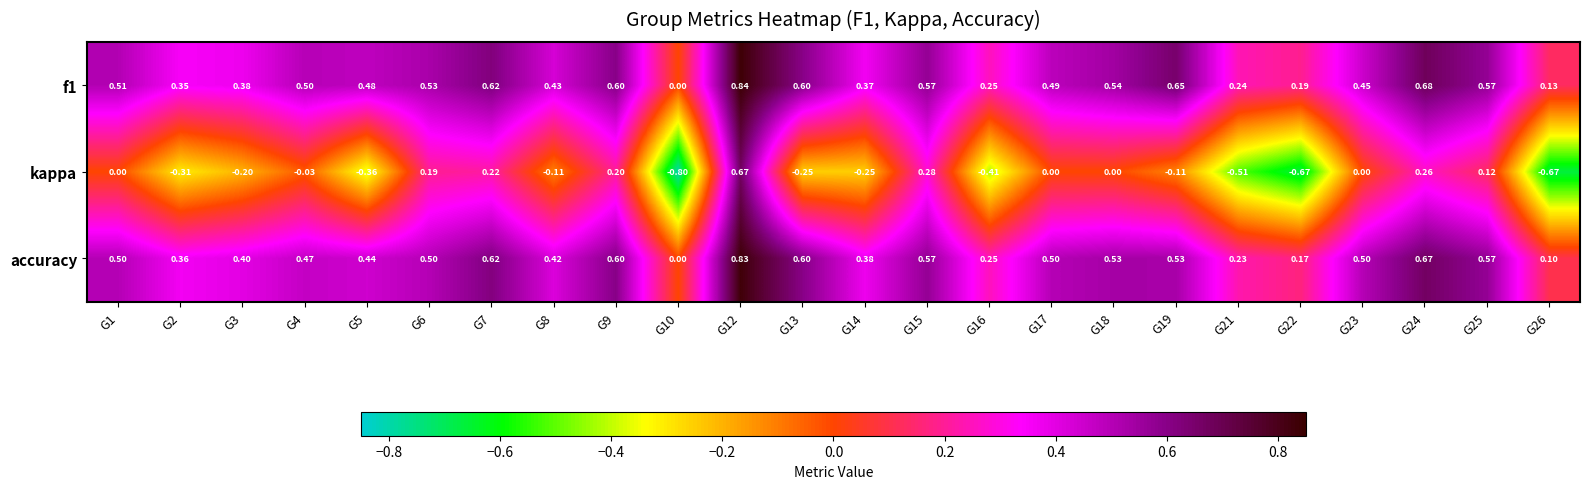

Is the value of f1 at G23 greater than the value of kappa at G18?

Yes